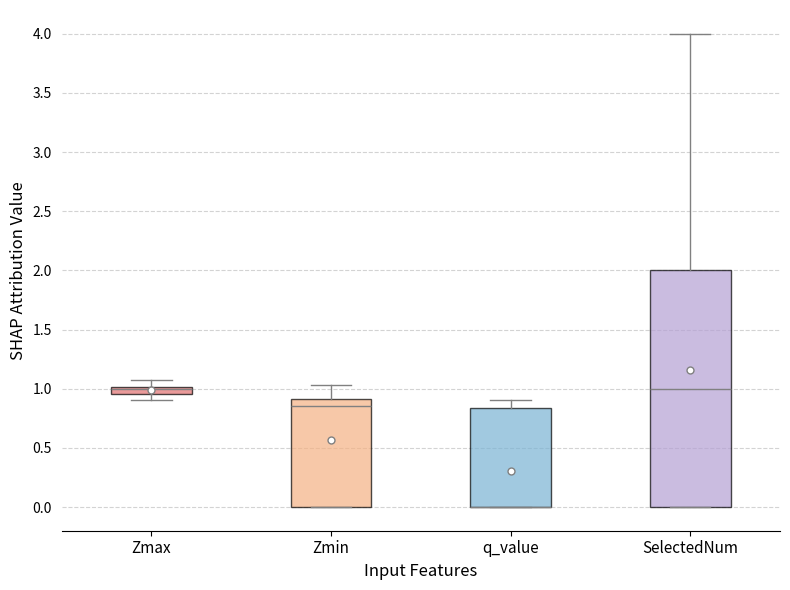

Where is the upper edge of the box for Zmax on the y-axis? The values are not printed on the chart, so give them approximately, as read against the axis.

1.00